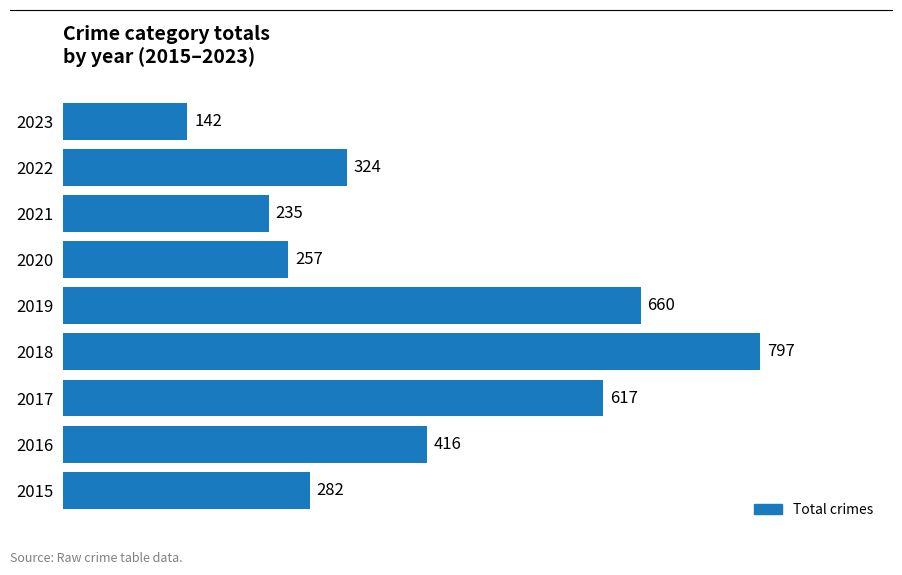

At which label is the value closest to 469?

2016